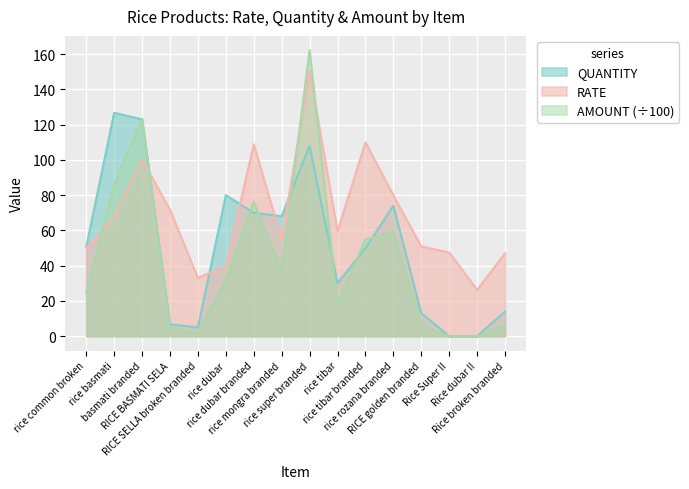

How many data points in AMOUNT are above 32?

7